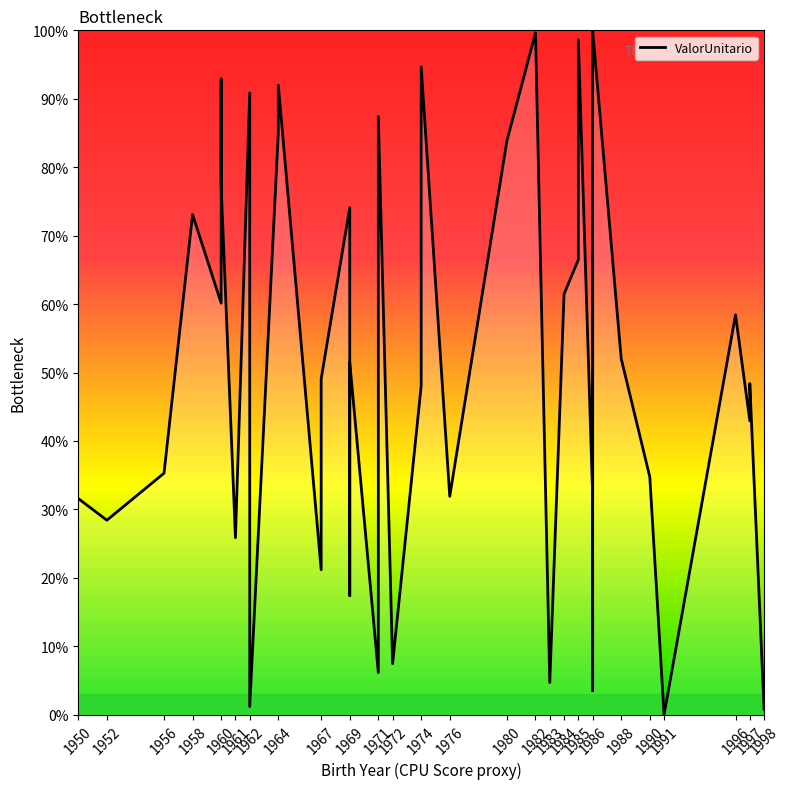

True or false: the data has more than 0 interior local peaks.

True